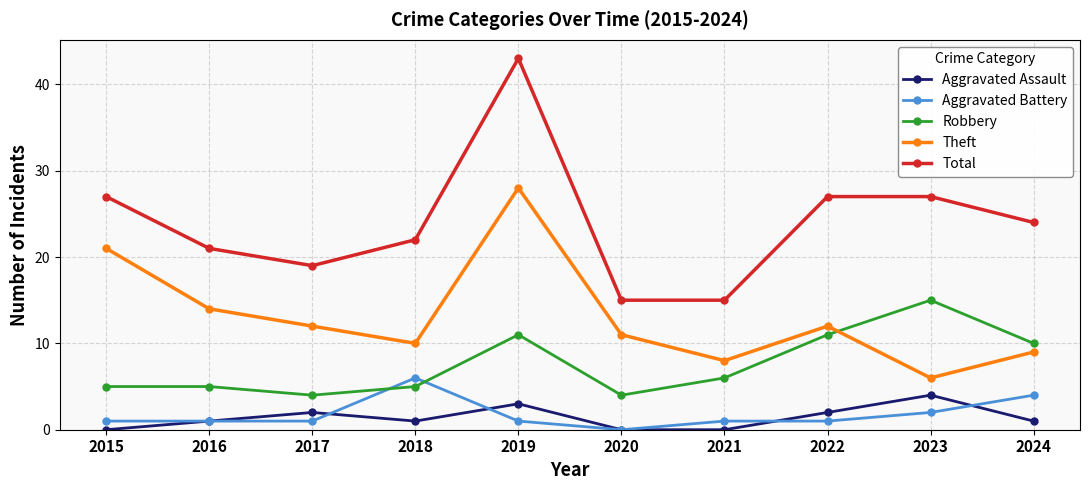

How many series are shown in this chart?

5